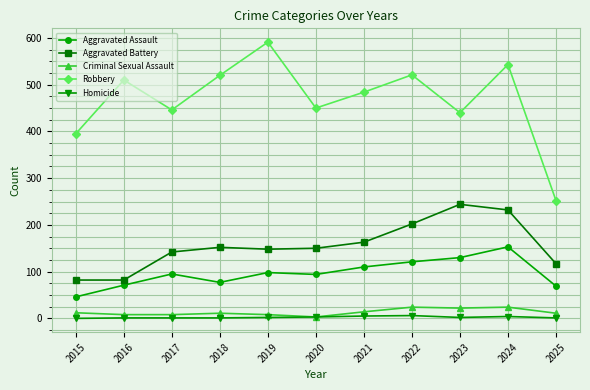

How many values in the Criminal Sexual Assault series are below 11?

4